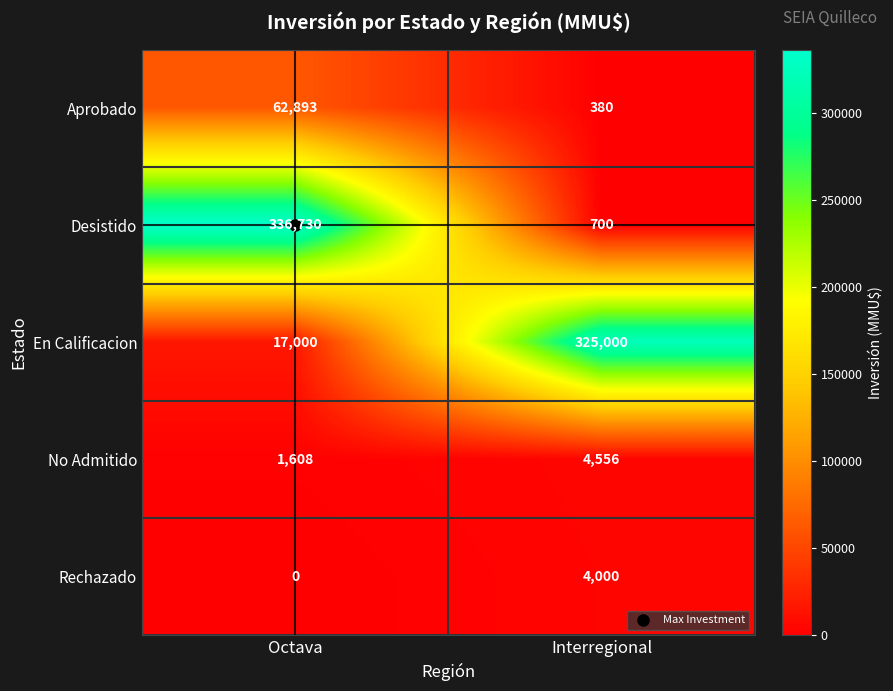

Is the value of Aprobado at Octava greater than the value of Desistido at Interregional?

Yes